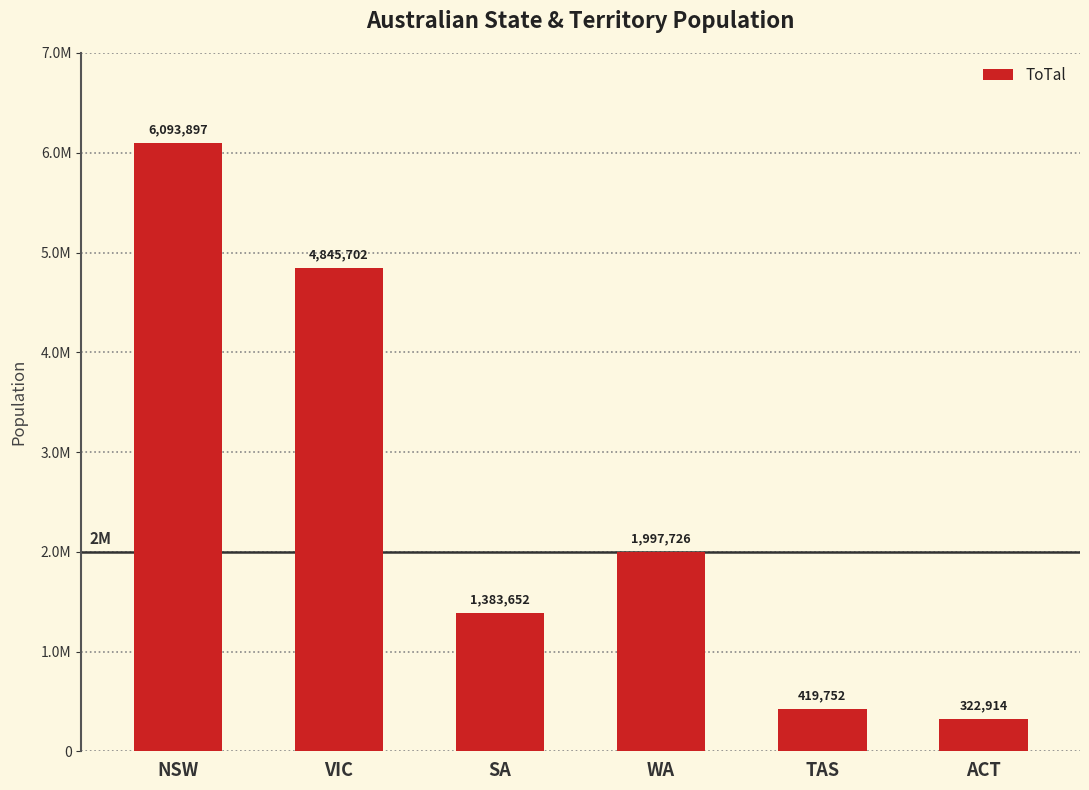

What is the sum of all values?

15063643